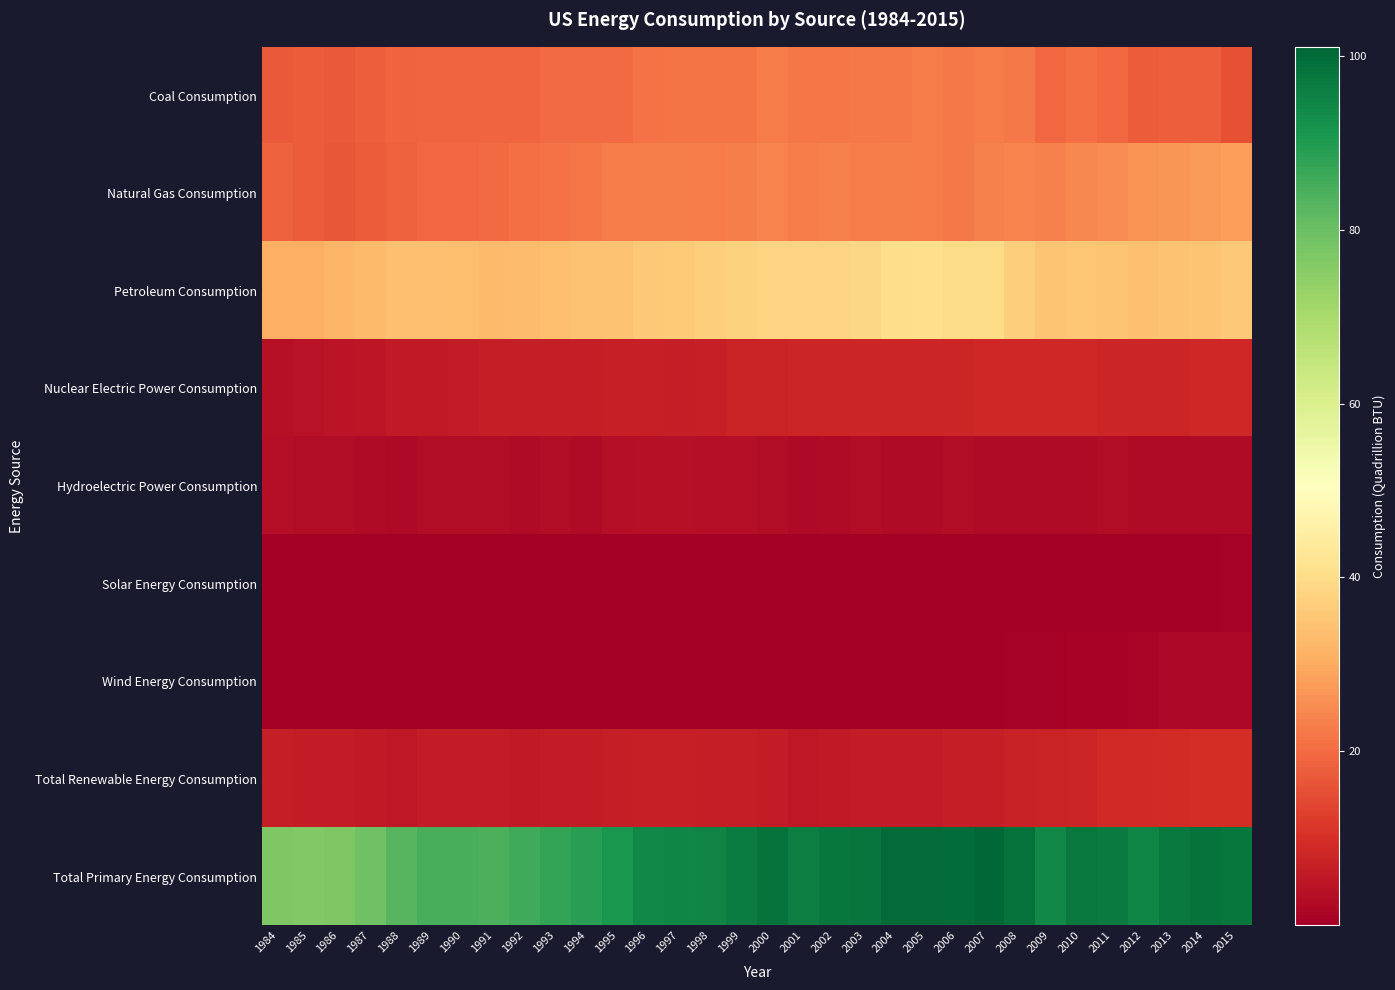

Between 1994 and 2003, which series saw the biggest shift?

Total Primary Energy Consumption